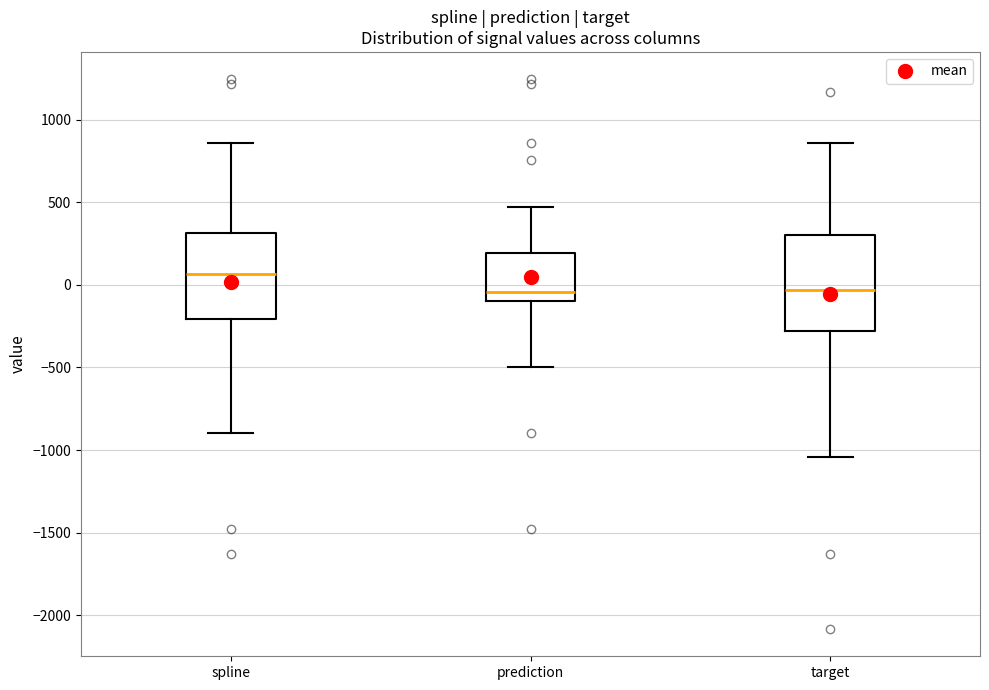

Which box's median line is the highest?

spline